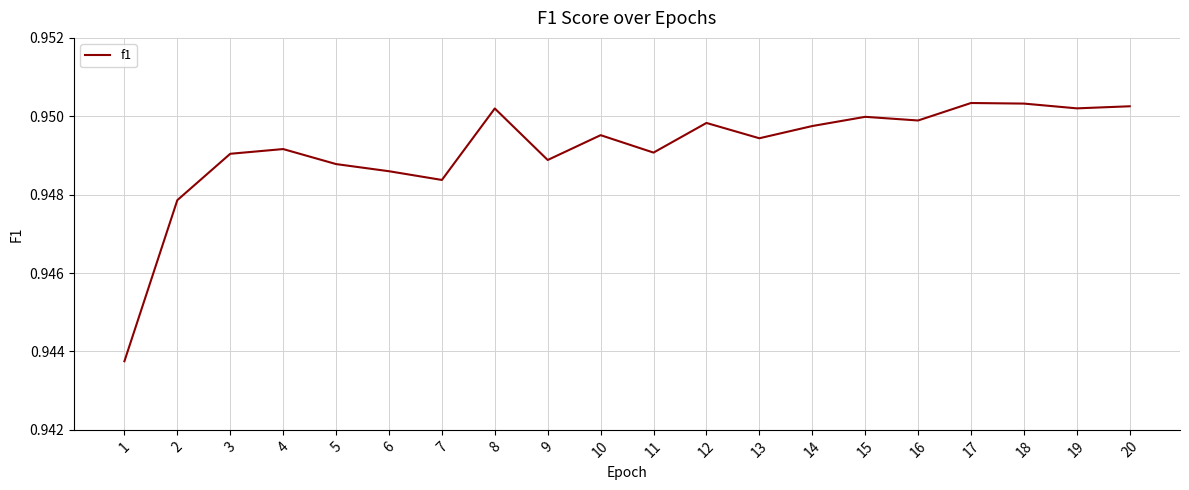

True or false: the data has more than 2 interior local peaks.

True